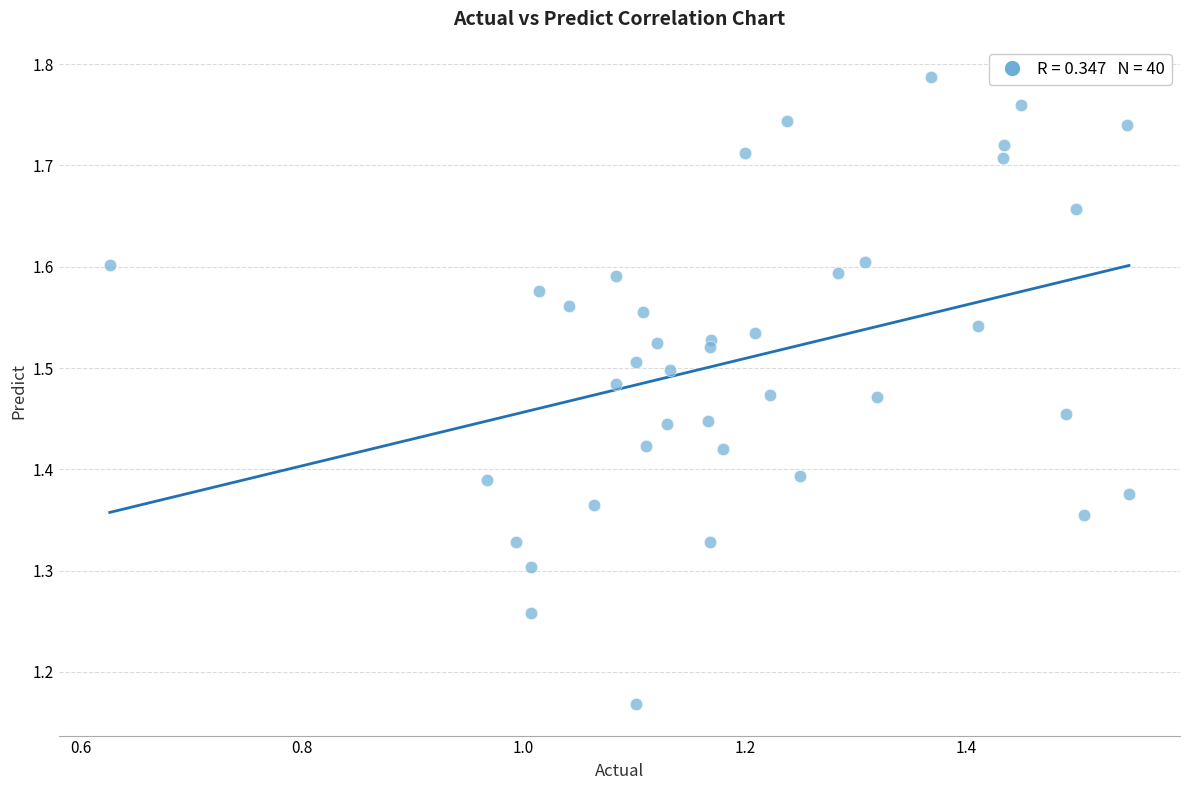

What is the range of X values (max minus min)?

0.9